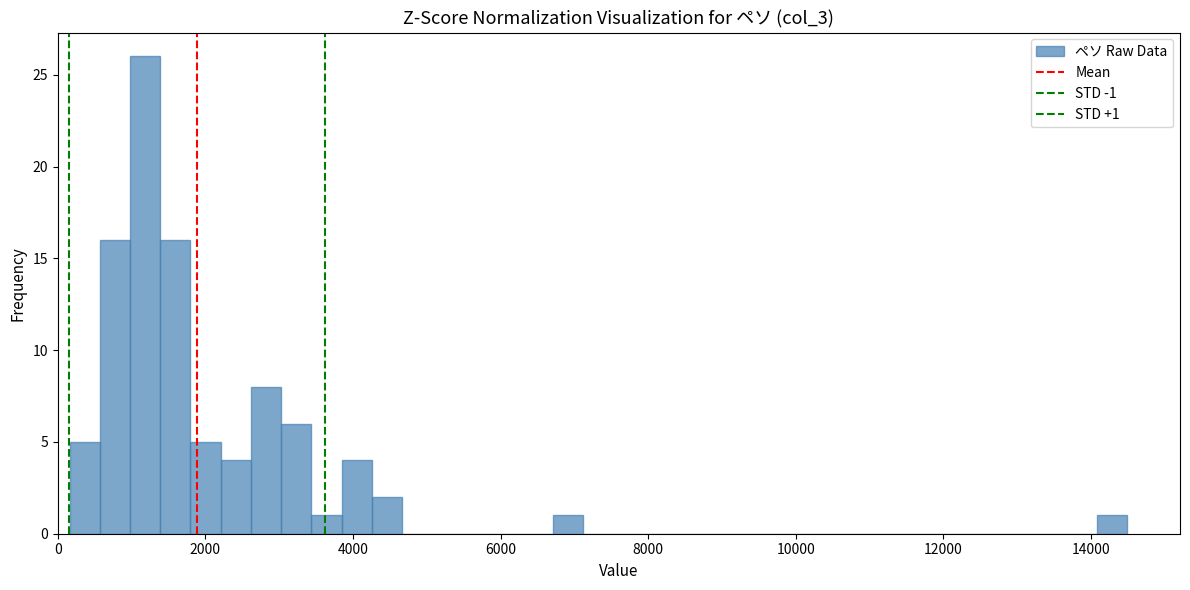

Around what value on the x-axis is the tallest bar? Give the approximate position of its centre, as read against the axis.

1200